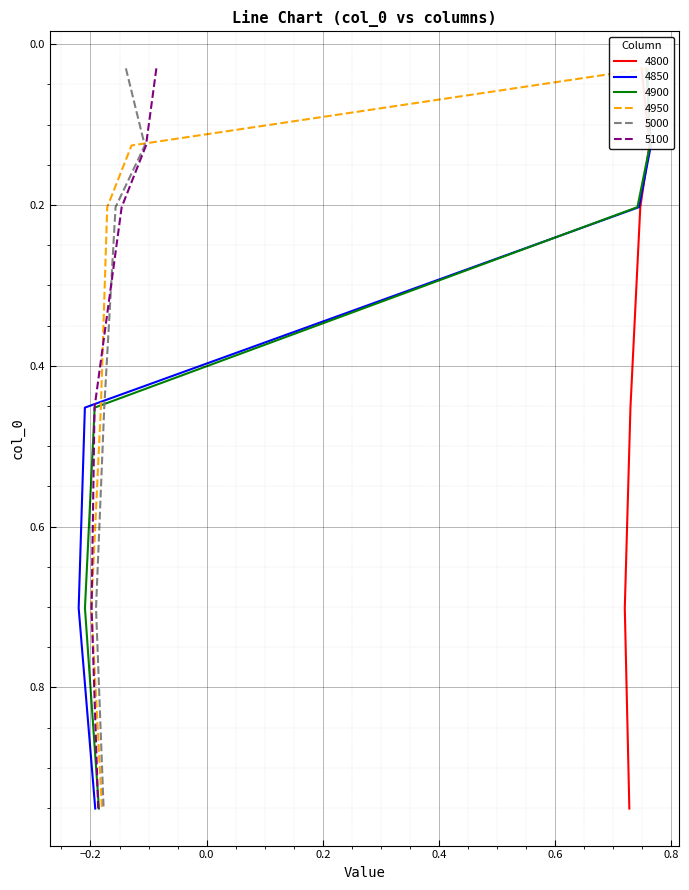

How many negative values does the 4850 series have?

3